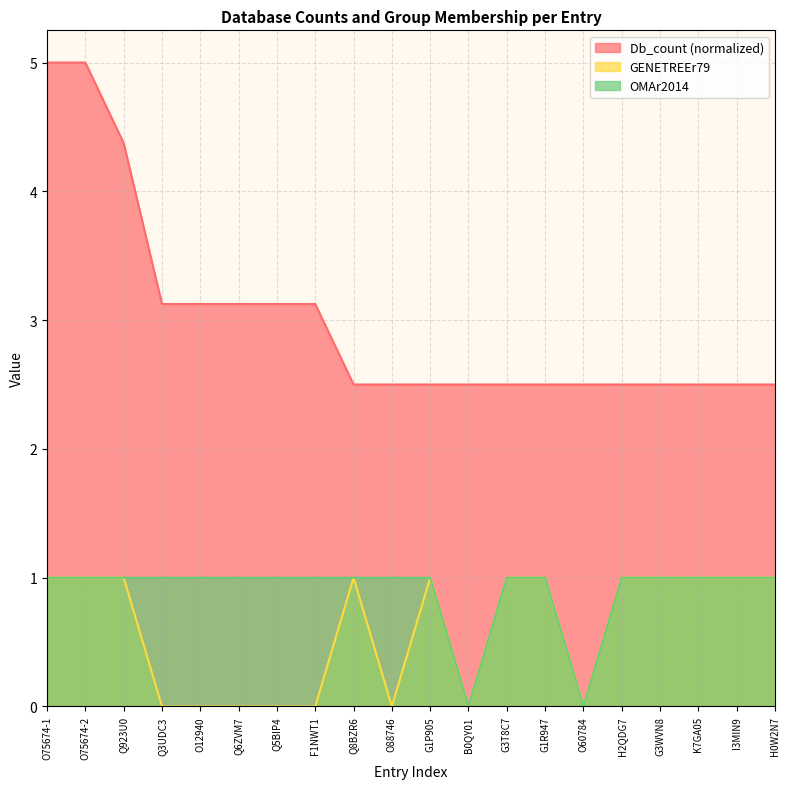

What value does the OMAr2014 series have at G3T8C7?

1.0